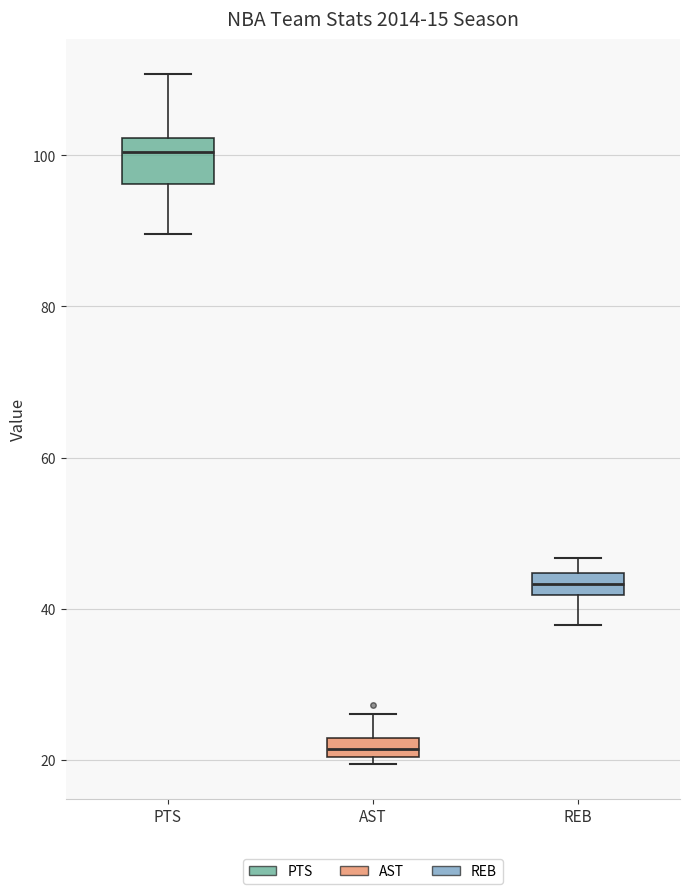

Where does the upper whisker of the box for REB end on the y-axis? The values are not printed on the chart, so give them approximately, as read against the axis.

46